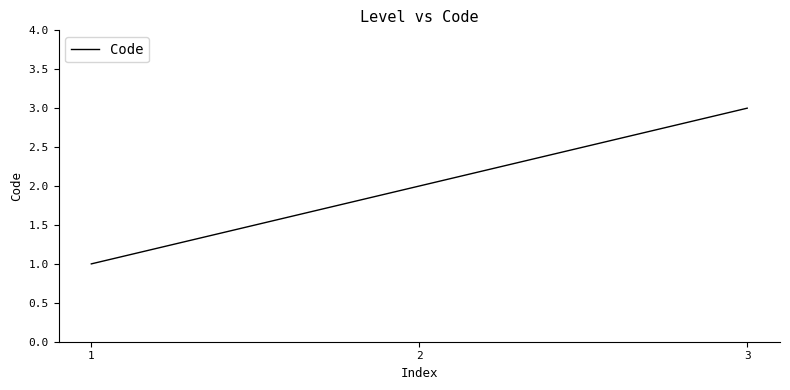

Reading left to right, transcribe all the data shown in this chart.

1=1	2=2	3=3